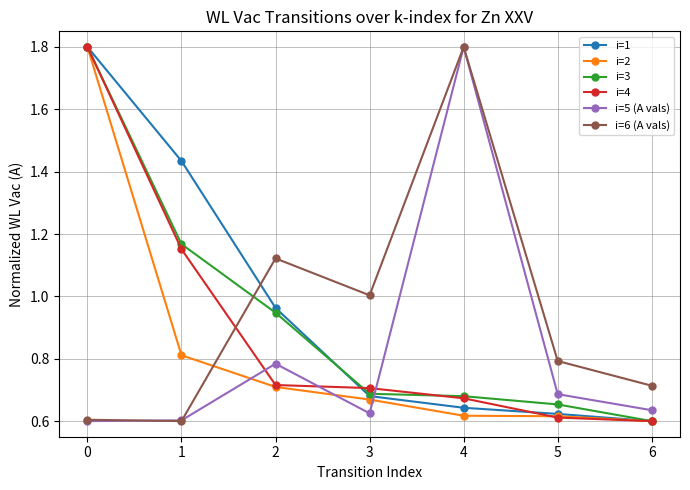

How many lines are shown in the chart?

6